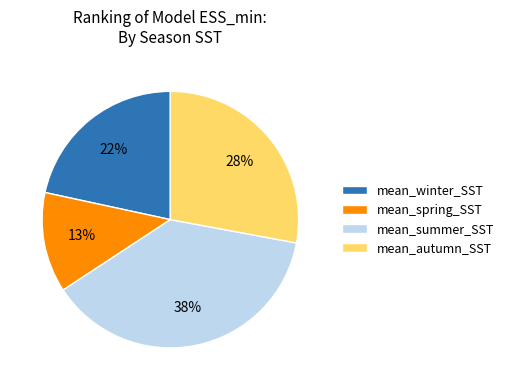

To the nearest percent, what percentage of the pie is mean_summer_SST?

38%